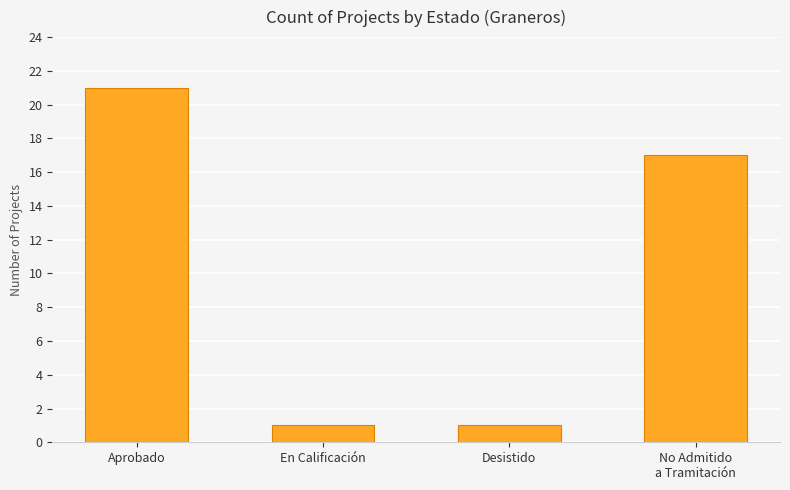

What is the maximum value shown in the chart?

21